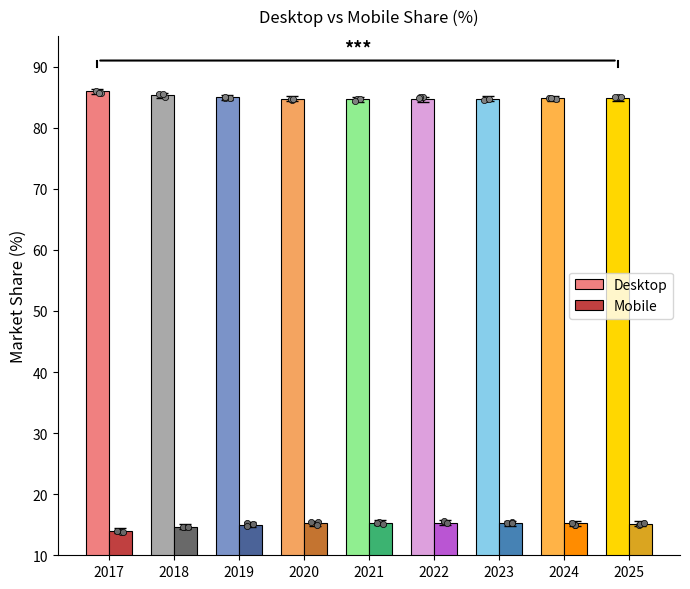

At how many categories does at least one series exceed 39?

9